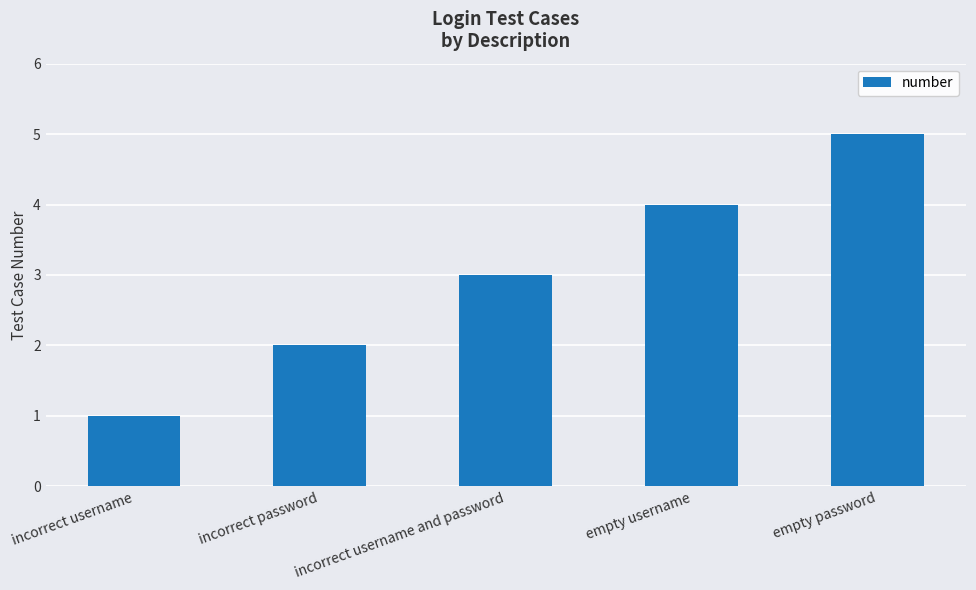

What is the change in value from incorrect username to incorrect password?

+1